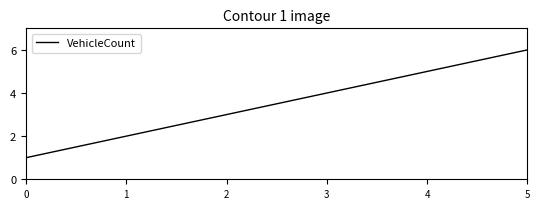

Is this an area chart (filled region under the line)?

No